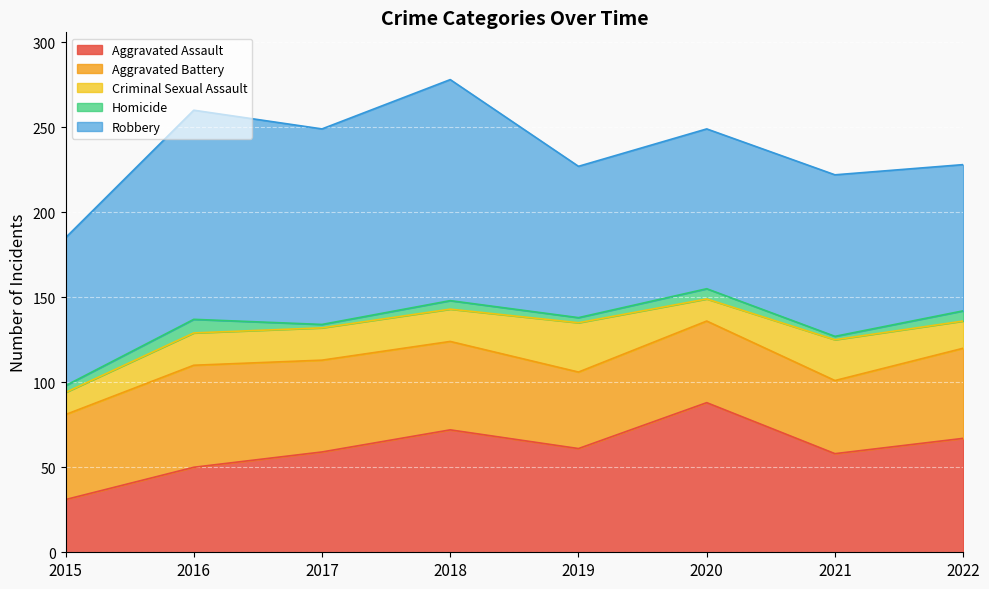

Which series has the largest range (max minus min)?

Aggravated Assault